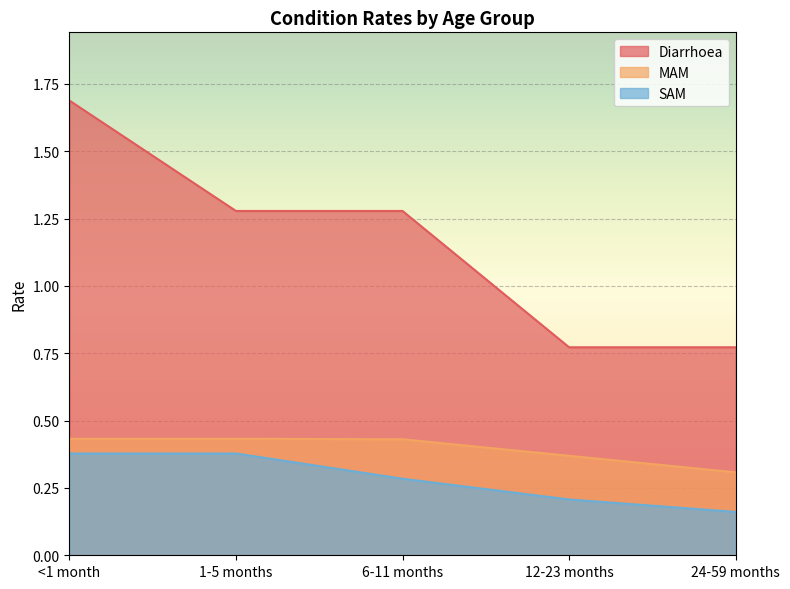

Count the number of data series in this chart.

3